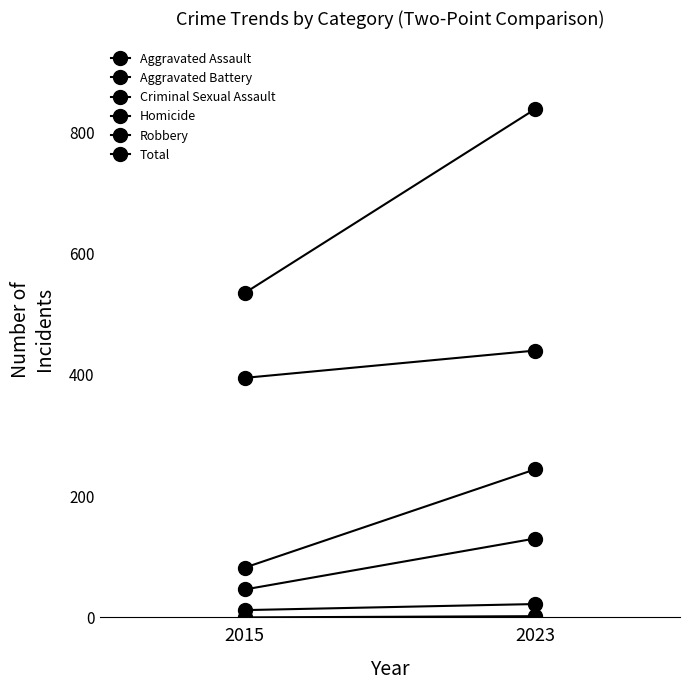

Rank the series by their maximum value, from highest to lowest.

Total, Robbery, Aggravated Battery, Aggravated Assault, Criminal Sexual Assault, Homicide